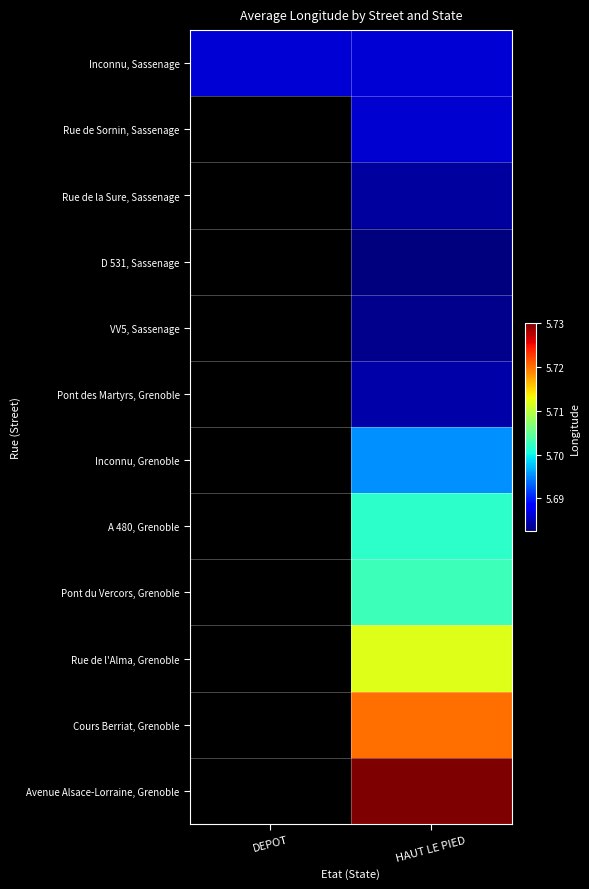

At how many categories does at least one series exceed 5?

2